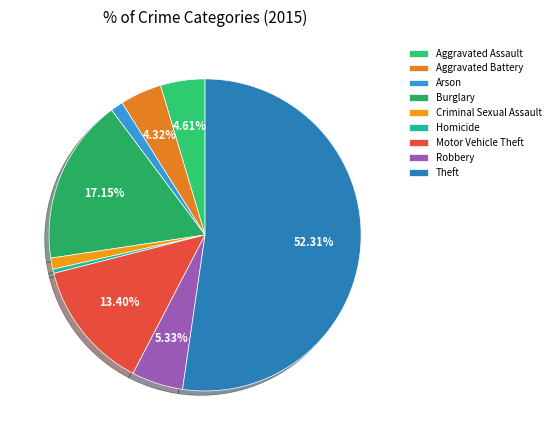

Which slice is the smallest?

Homicide